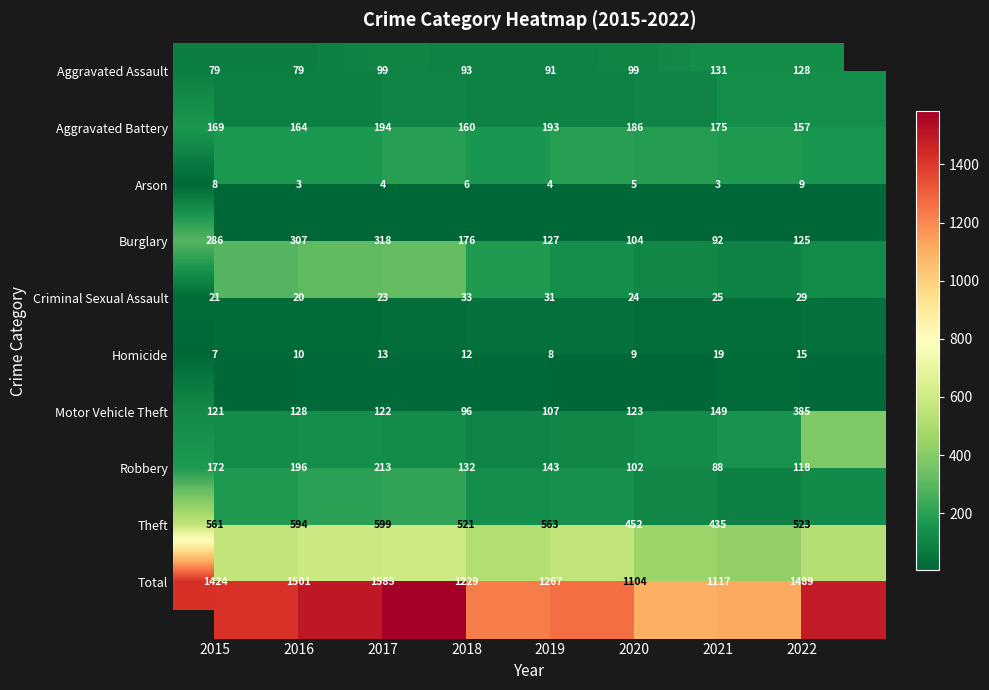

What is the maximum value for Criminal Sexual Assault?

33